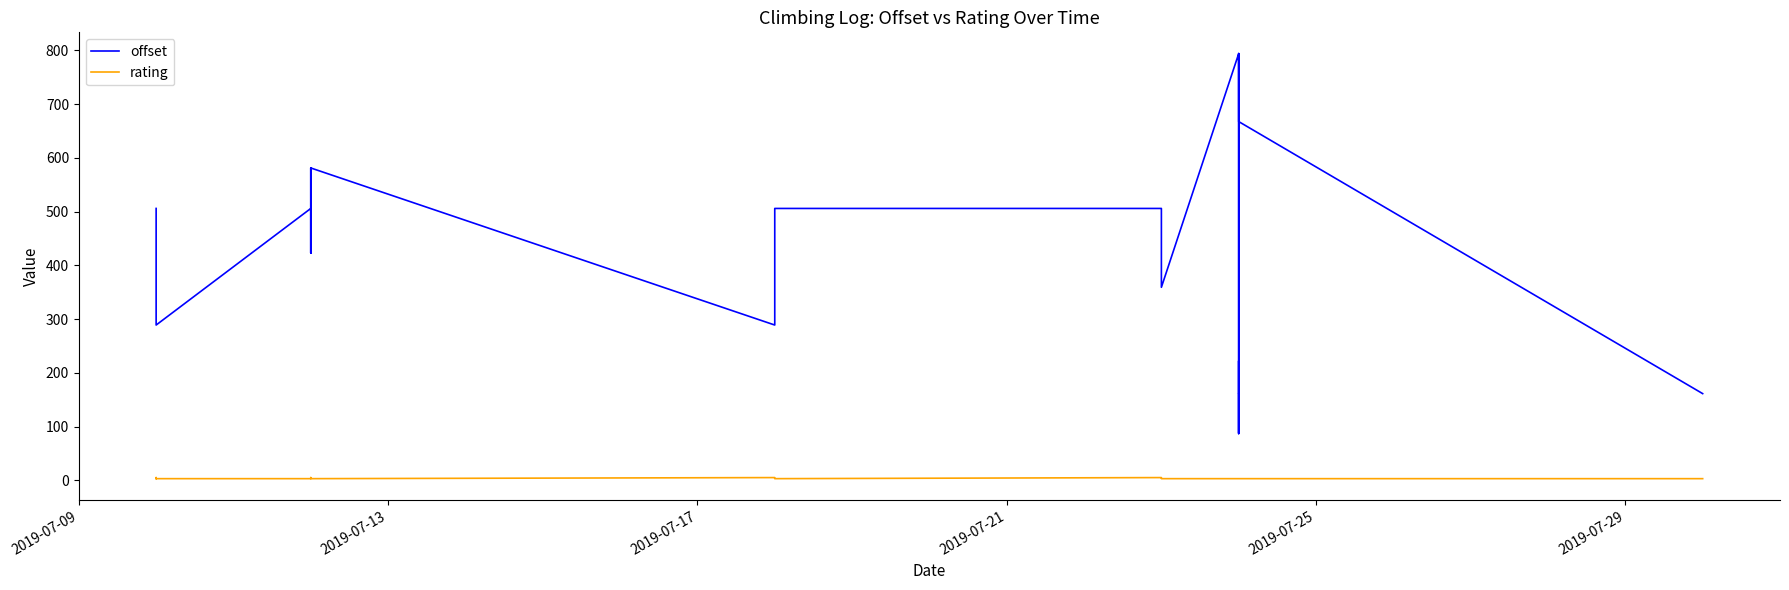

Which category has the highest value in the rating series?

2019-07-25